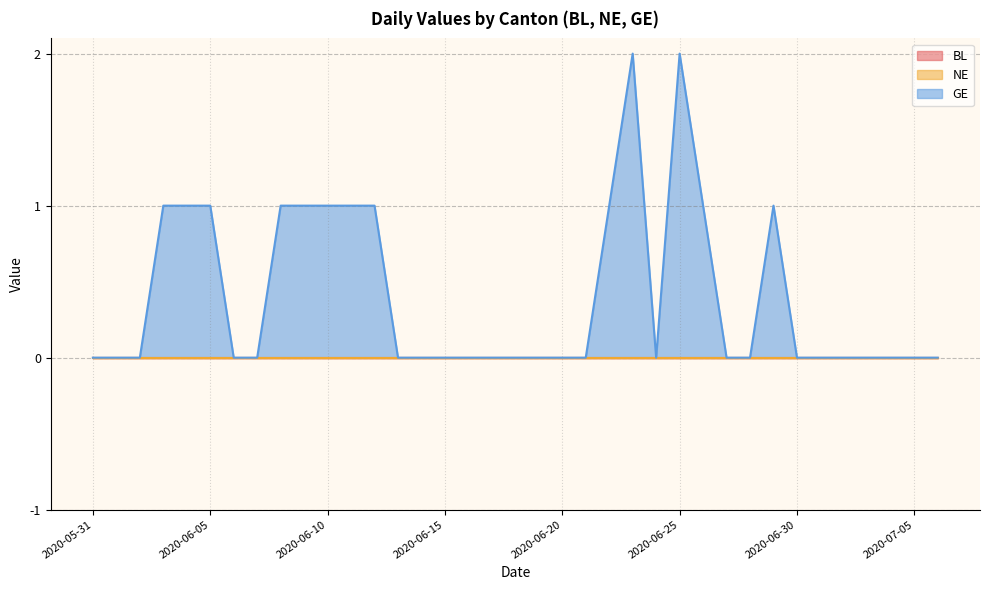

Does the chart display data point markers on the line(s)?

No